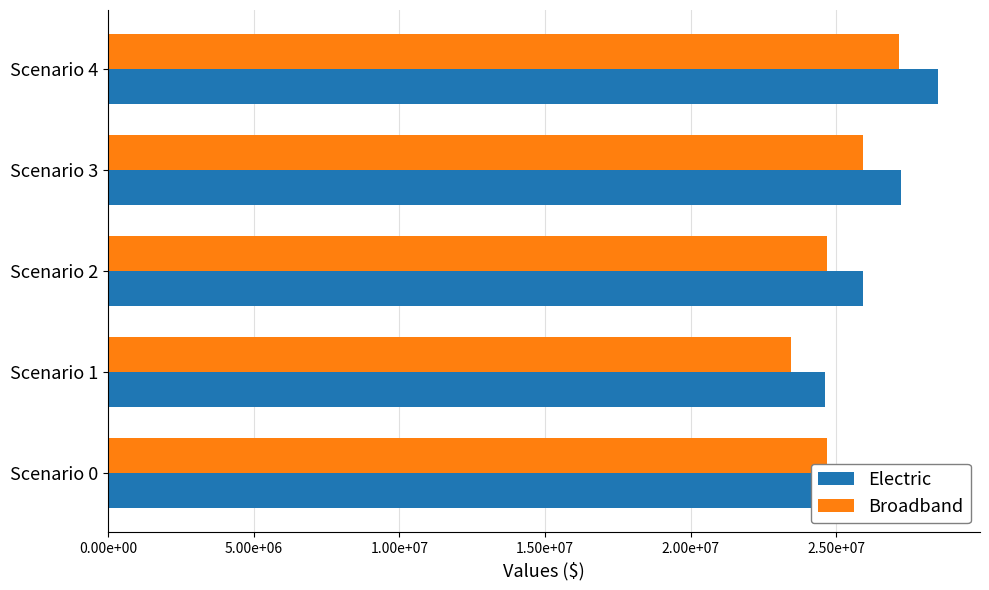

Rank the series by their average value, from lowest to highest.

Broadband, Electric